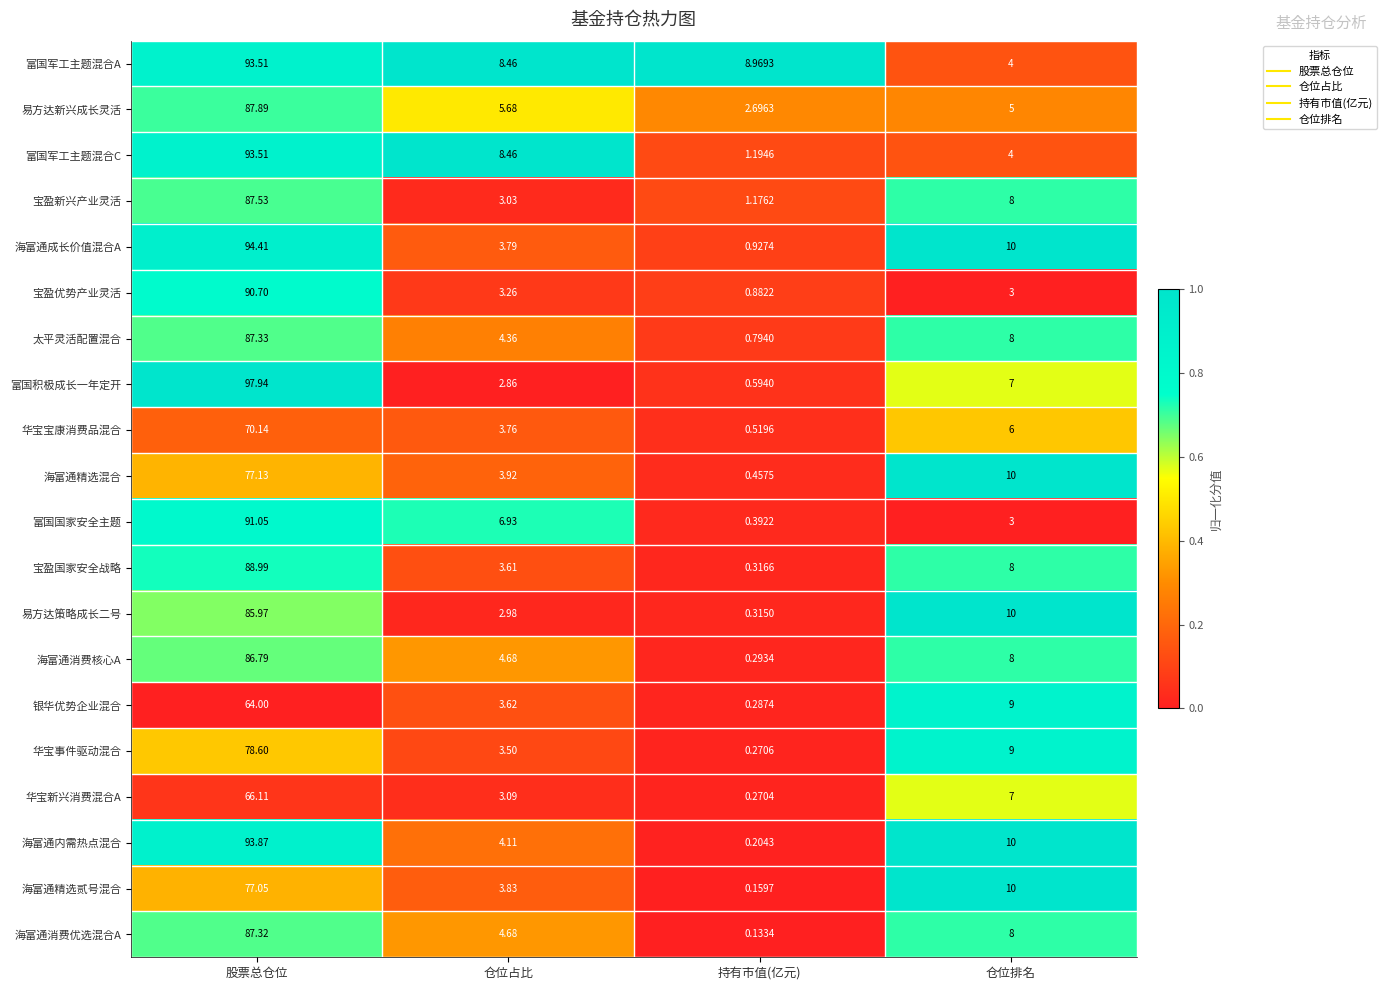

Rank the categories by 银华优势企业混合 value from highest to lowest.

股票总仓位, 仓位排名, 仓位占比, 持有市值(亿元)